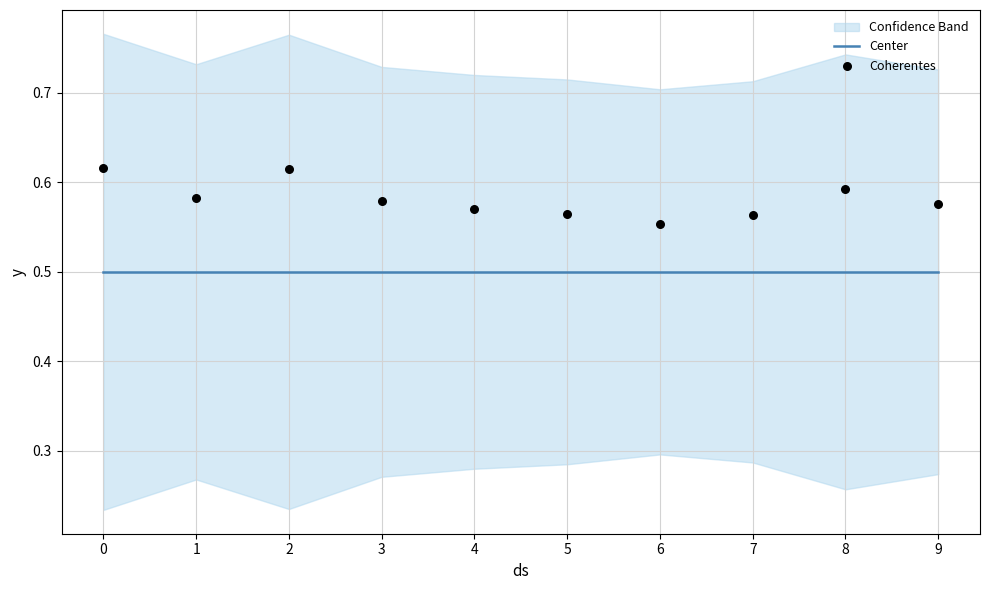

Is the value of Coherentes at 1 greater than the value of Center at 5?

Yes